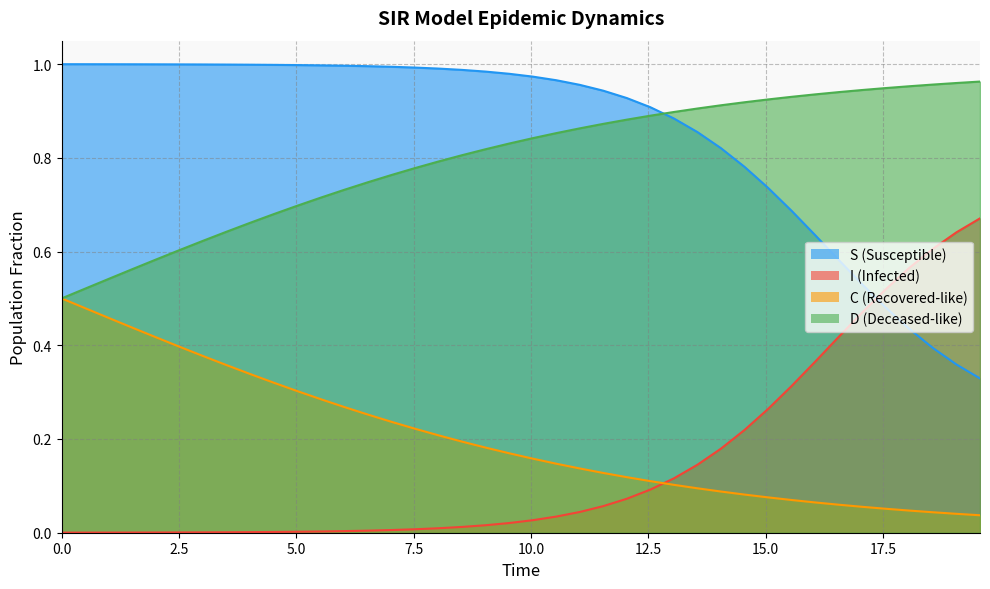

How many lines are shown in the chart?

4